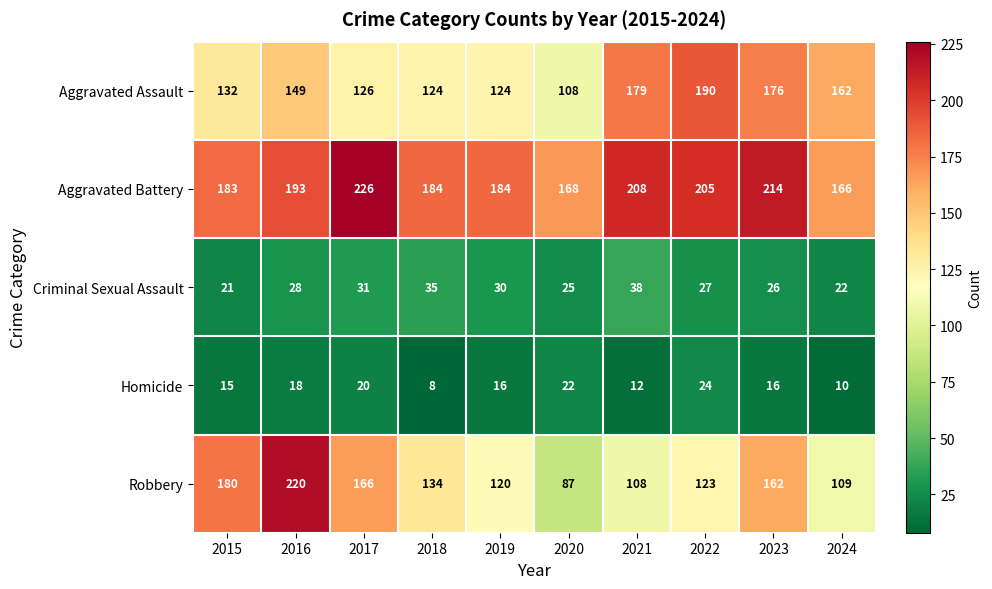

At which label is Aggravated Assault closest to 149?

2016